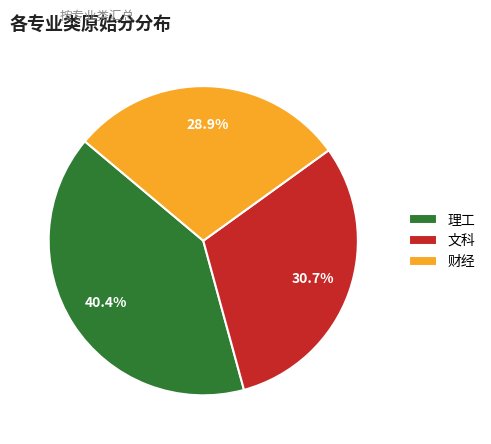

Is 理工 the majority of the pie?

No